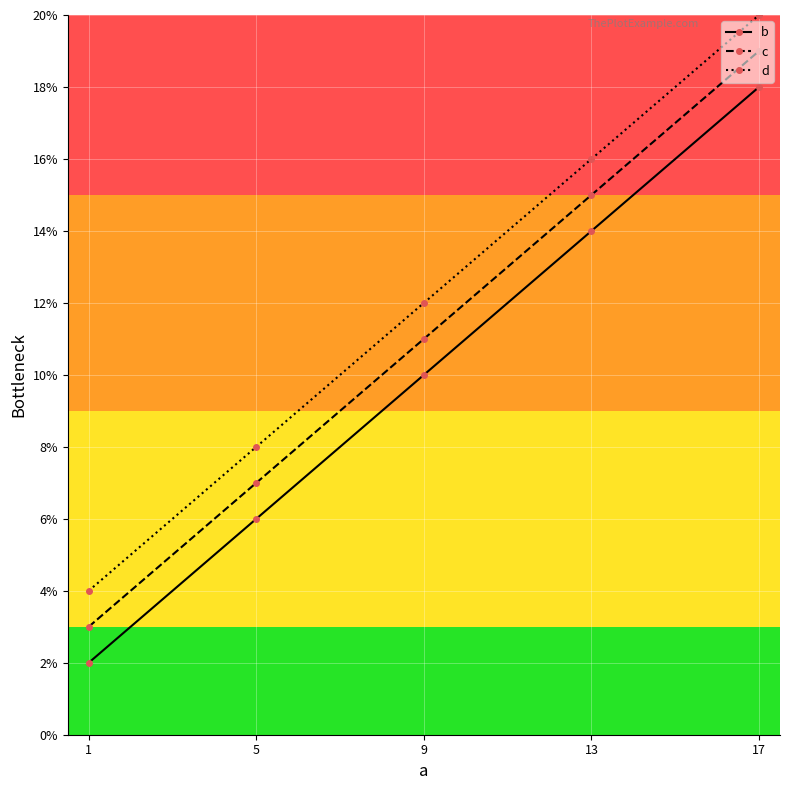

Is the value of b at 13 greater than the value of d at 9?

Yes